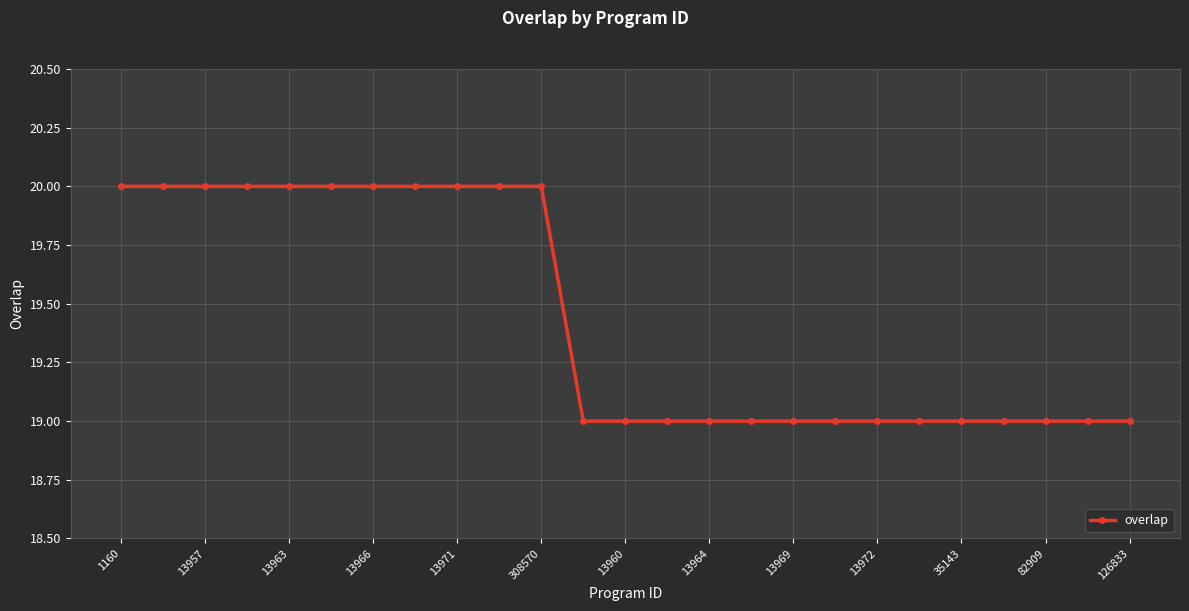

What is the value of the 21st point from the left?

19